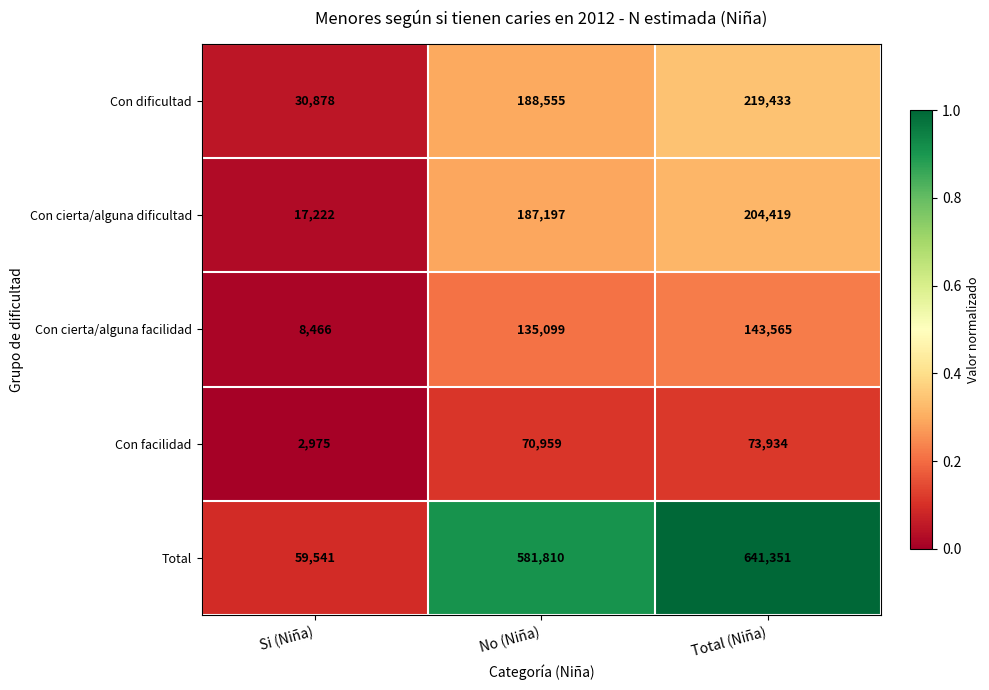

At which category is the sum across all series the highest?

Total (Niña)